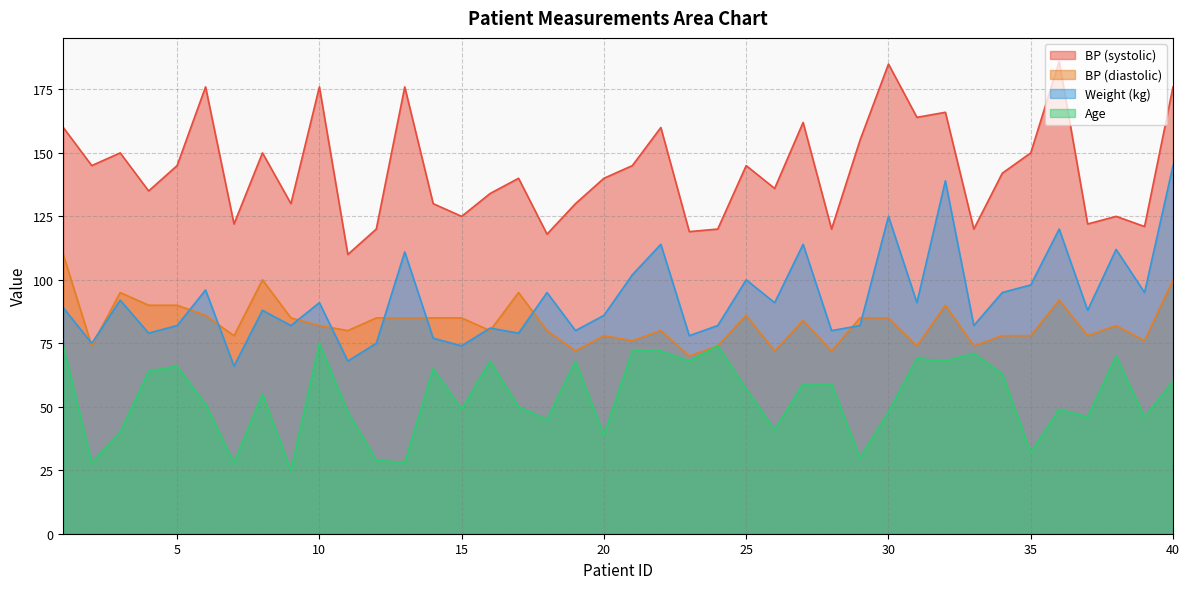

At which label does Weight (kg) reach its minimum?

7